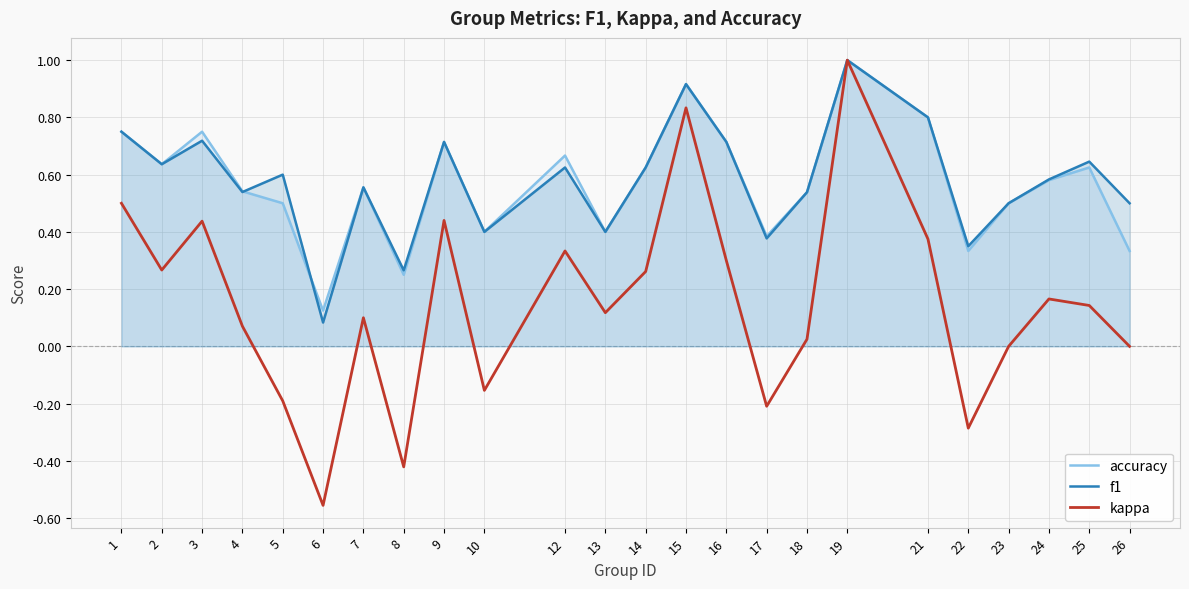

Is the value of kappa at 3 greater than the value of f1 at 7?

No